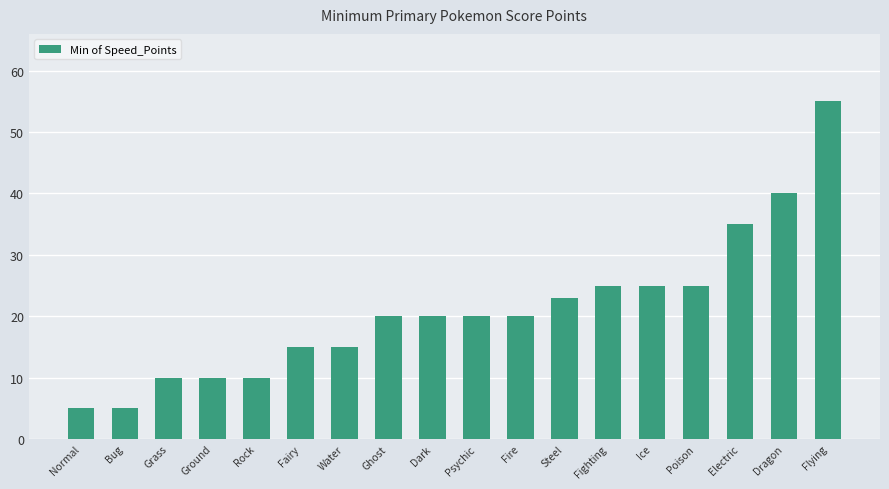

Reading left to right, extract all data points from this chart.

5	5	10	10	10	15	15	20	20	20	20	23	25	25	25	35	40	55